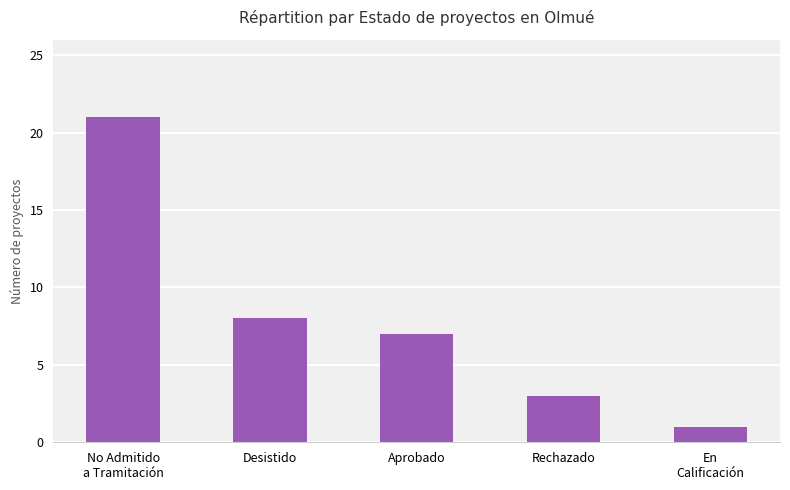

What is the change in value from Desistido to En
Calificación?

-7